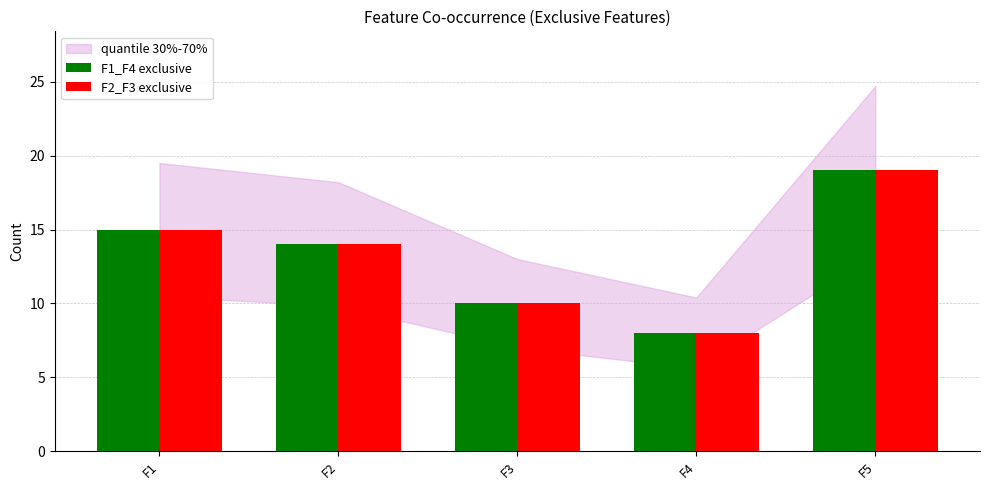

At which category is the sum across all series the highest?

F5